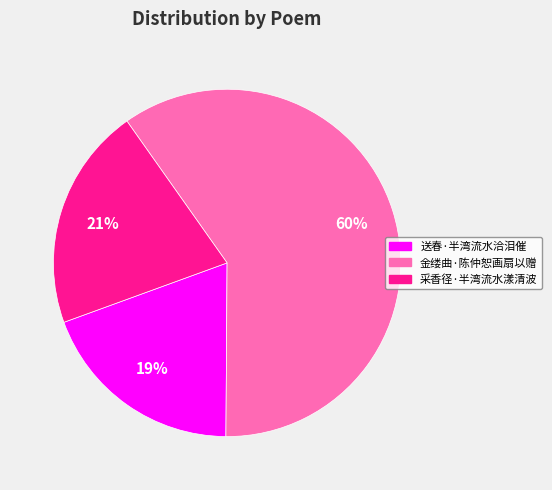

To the nearest percent, what is the average slice percentage?

33%